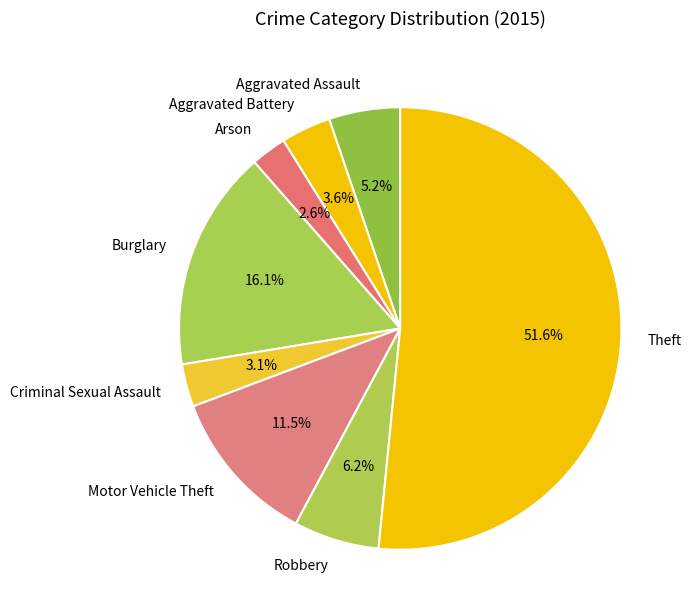

Which slice is the smallest?

Arson